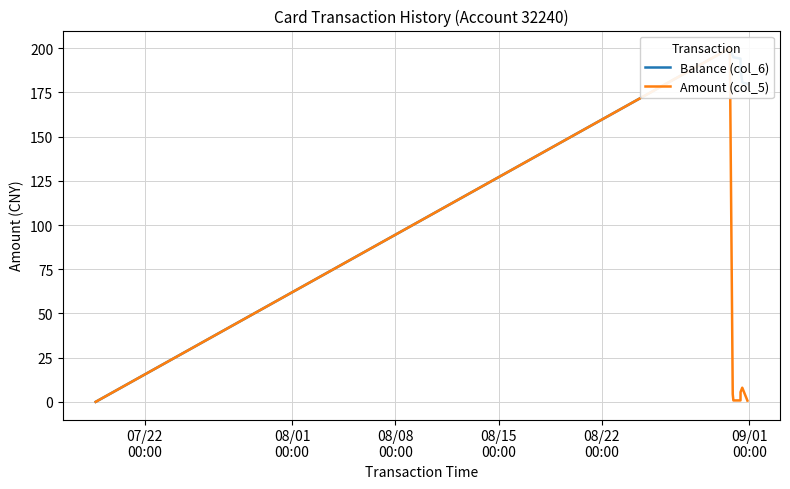

True or false: Balance (col_6) and Amount (col_5) cross at least once.

False